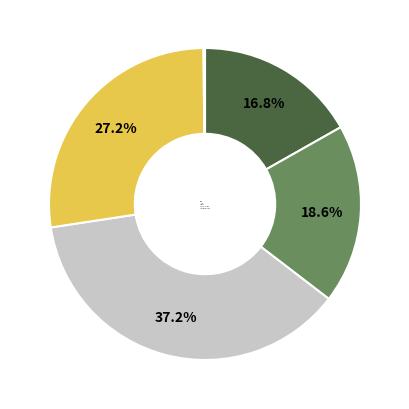

To the nearest percent, what is the difference between the largest and smallest slice percentages?

37%